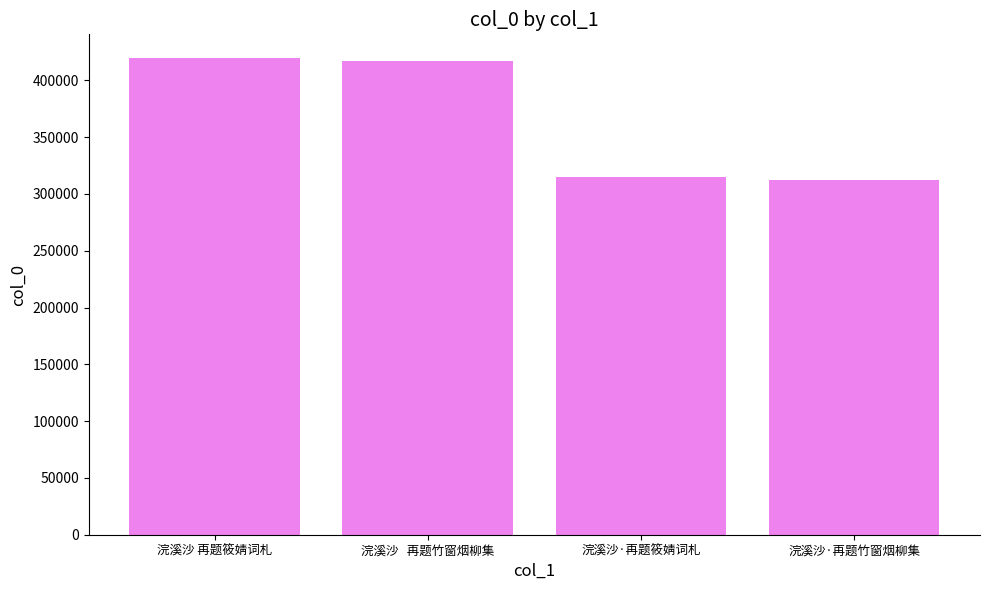

Count the number of categories in the chart.

4